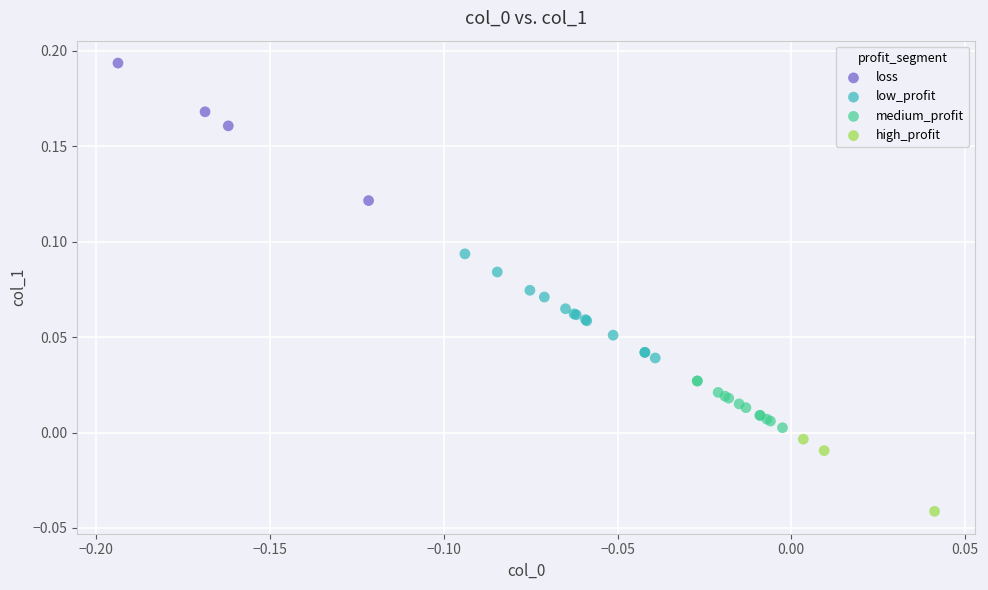

Which series reaches the minimum Y coordinate?

high_profit